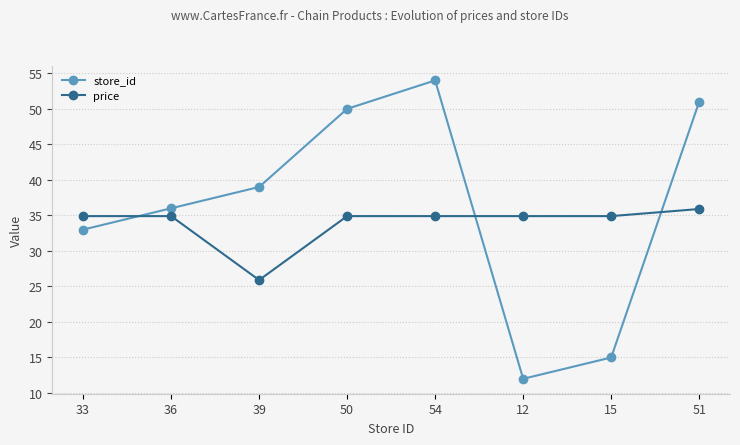

At which label is price closest to 30?

39